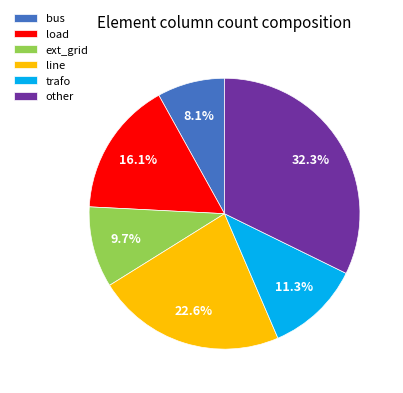

To the nearest percent, what is the difference between the ext_grid and other slice percentages?

23%